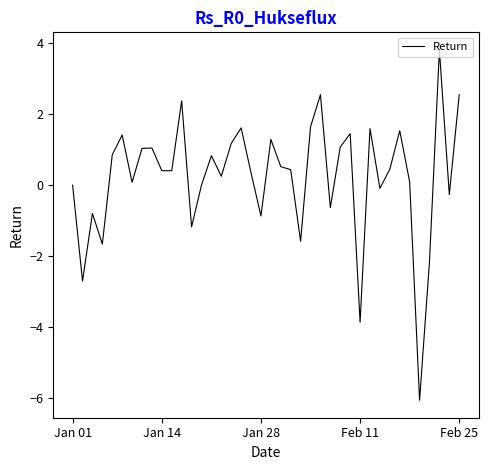

What is the minimum value shown in the chart?

-6.1